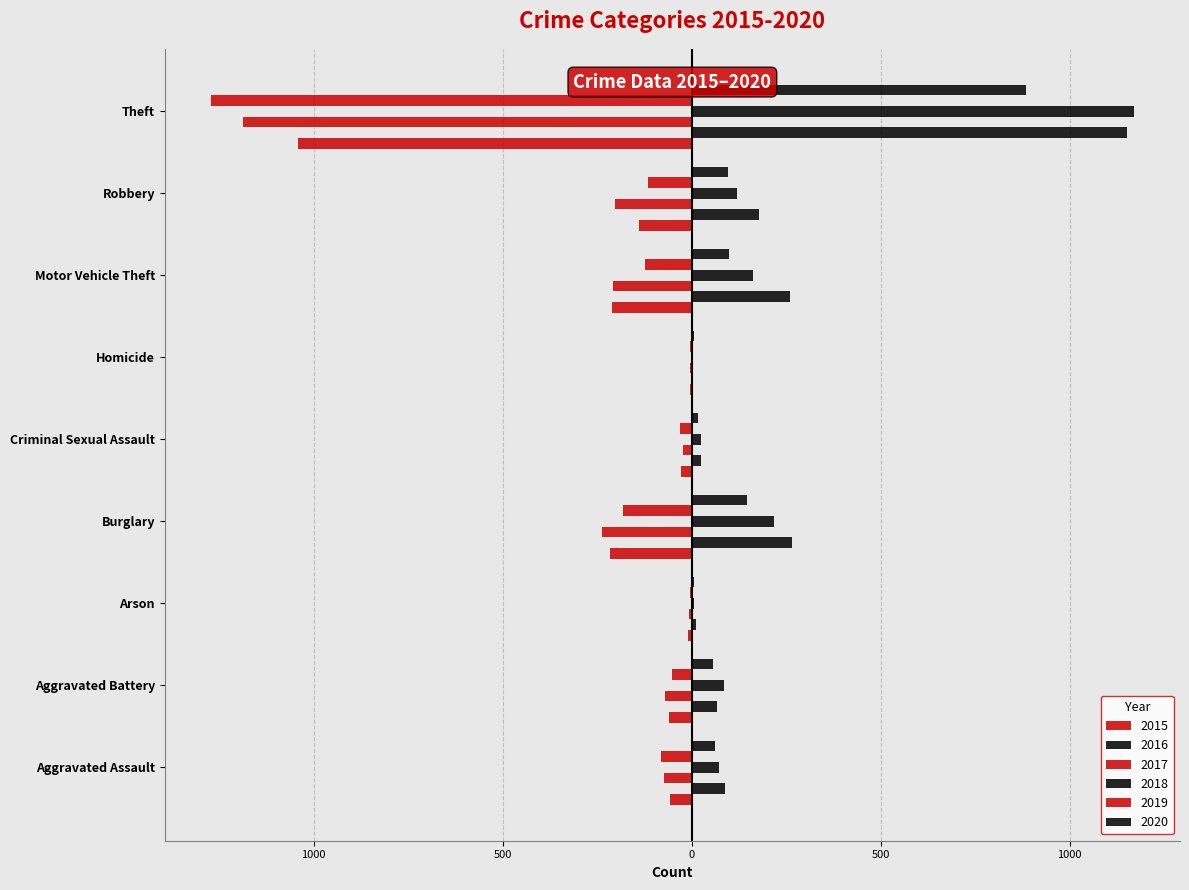

Which series changed the most between Aggravated Assault and Arson?

2016